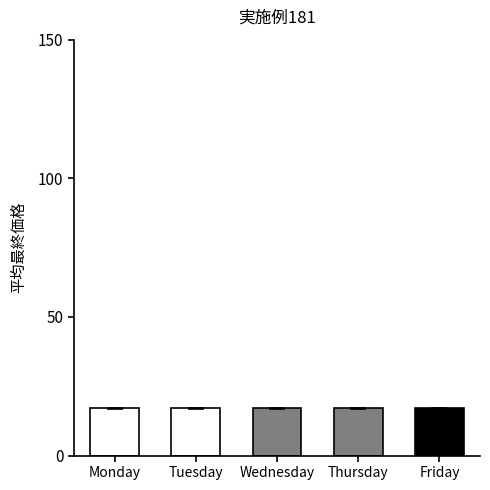

What is the value of the 1st bar from the left?

17.1